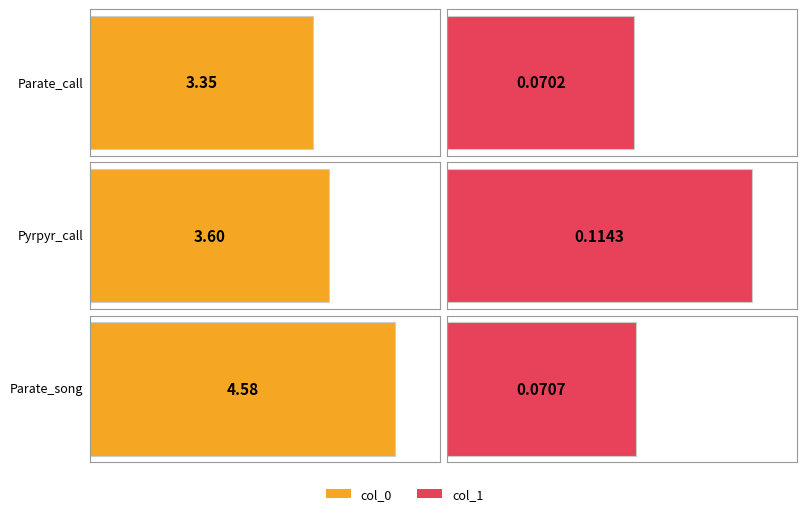

Which series has the widest spread of values?

col_0